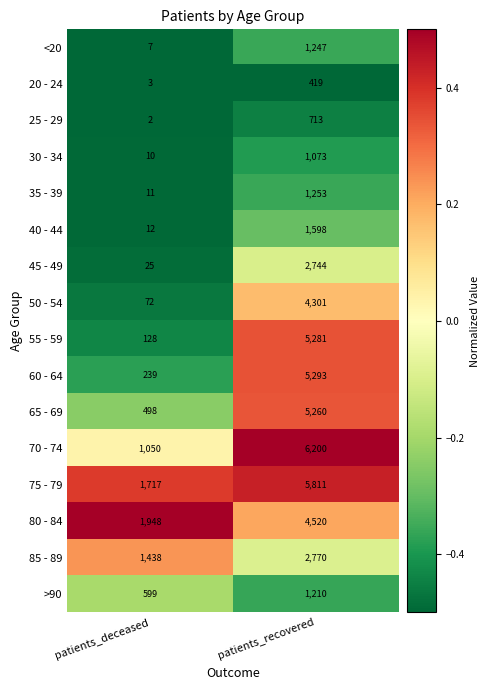

Which series has the largest range (max minus min)?

55 - 59